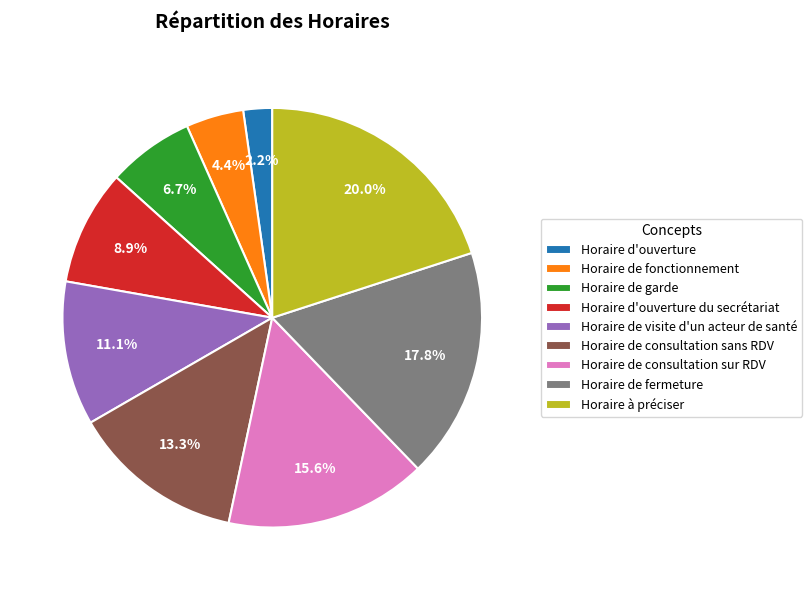

What percentage is the Horaire de fermeture slice, to the nearest percent?

18%